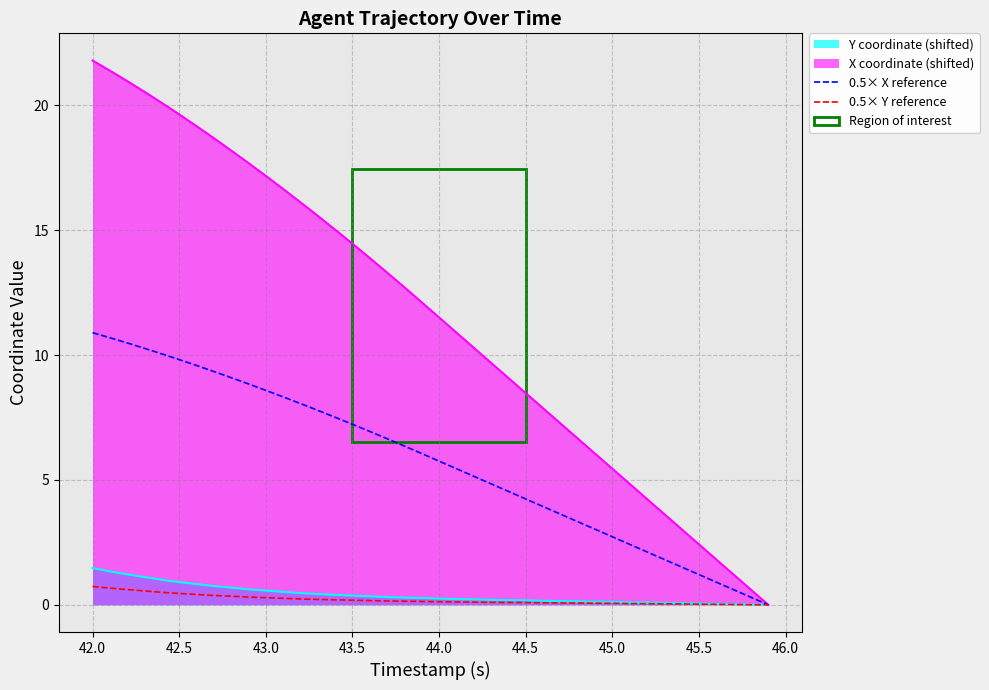

Which series has the largest total across all categories?

X coordinate (shifted)